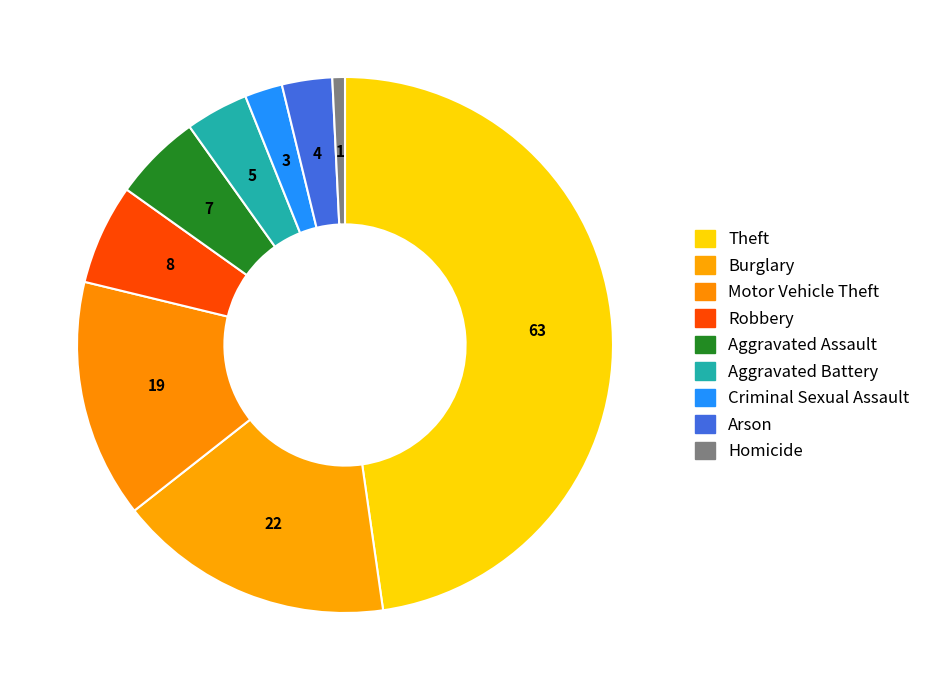

To the nearest percent, what is the difference between the largest and smallest slice percentages?

47%